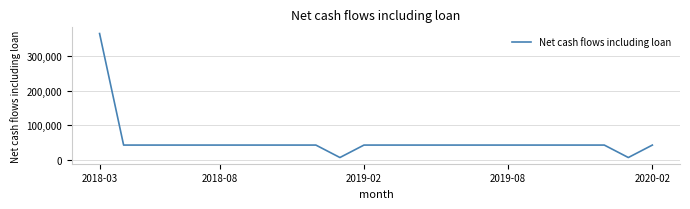

What is the greatest value displayed?

365400